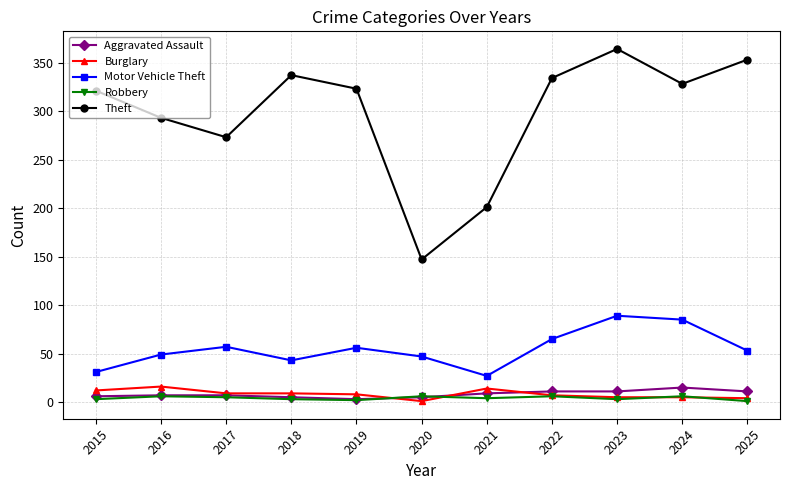

What is the highest value of the Theft series?

364